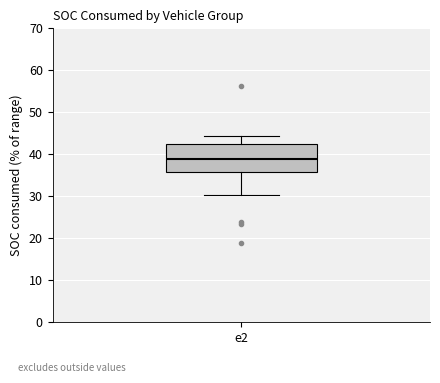

Where does the median line of the box for e2 sit on the y-axis? The values are not printed on the chart, so give them approximately, as read against the axis.

39